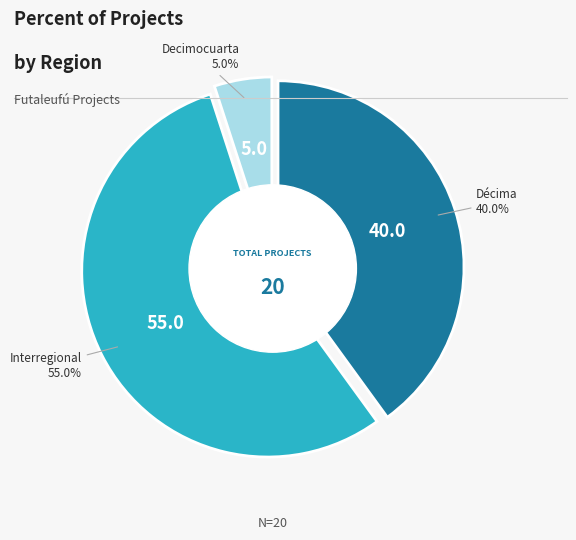

To the nearest percent, what is the average slice percentage?

33%